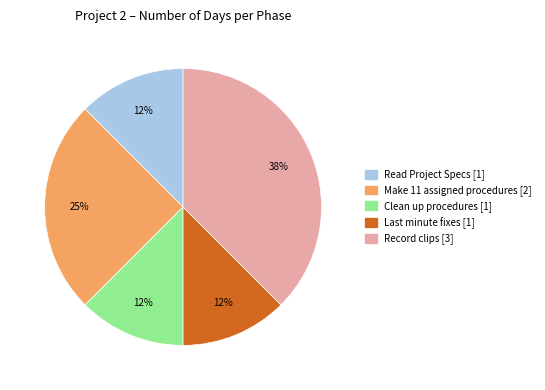

Is there any slice that represents more than half of the pie?

No